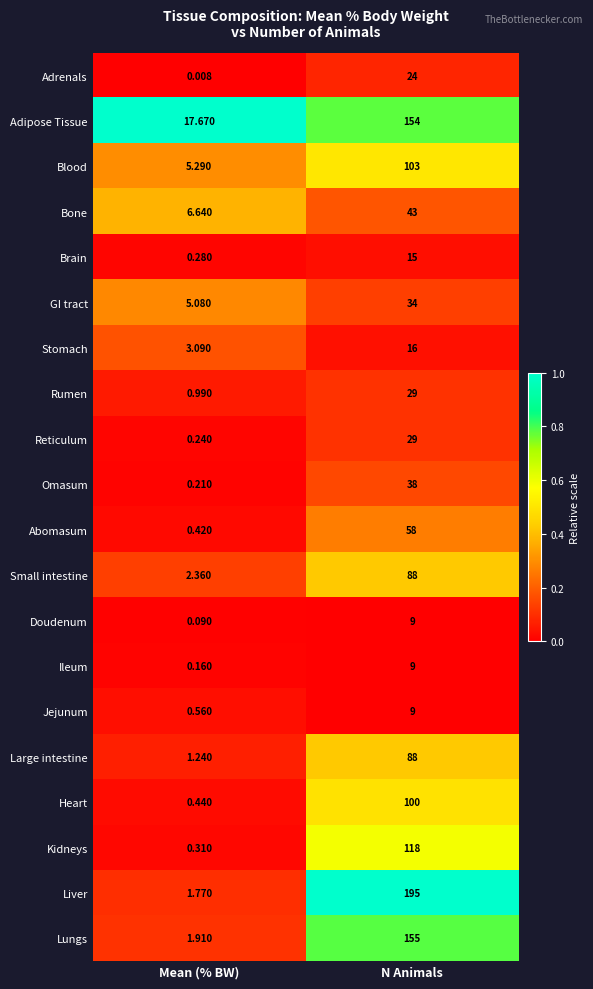

At which label is Reticulum closest to 14?

Mean (% BW)